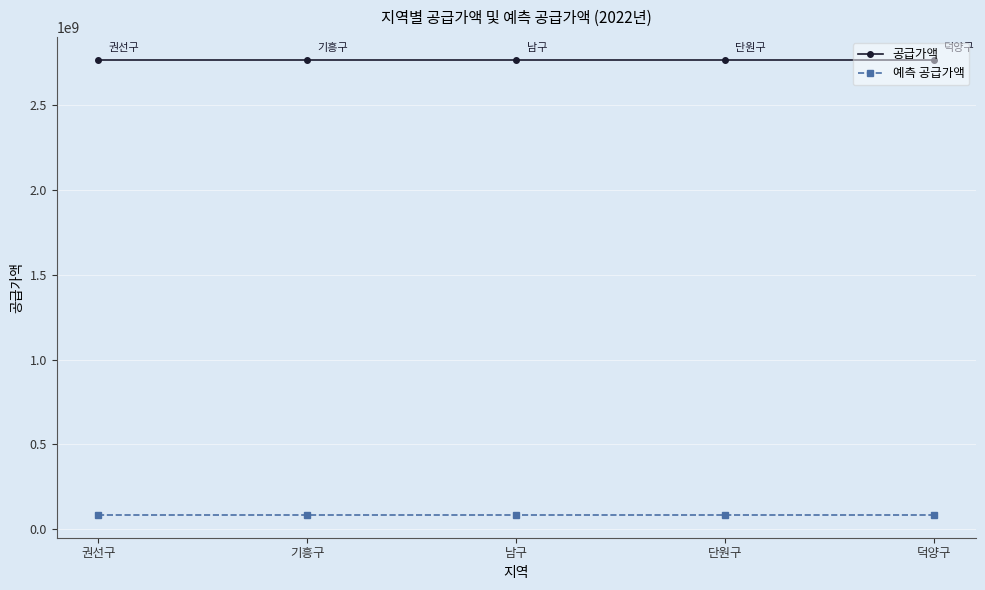

What is the label of the 2nd point from the left?

기흥구